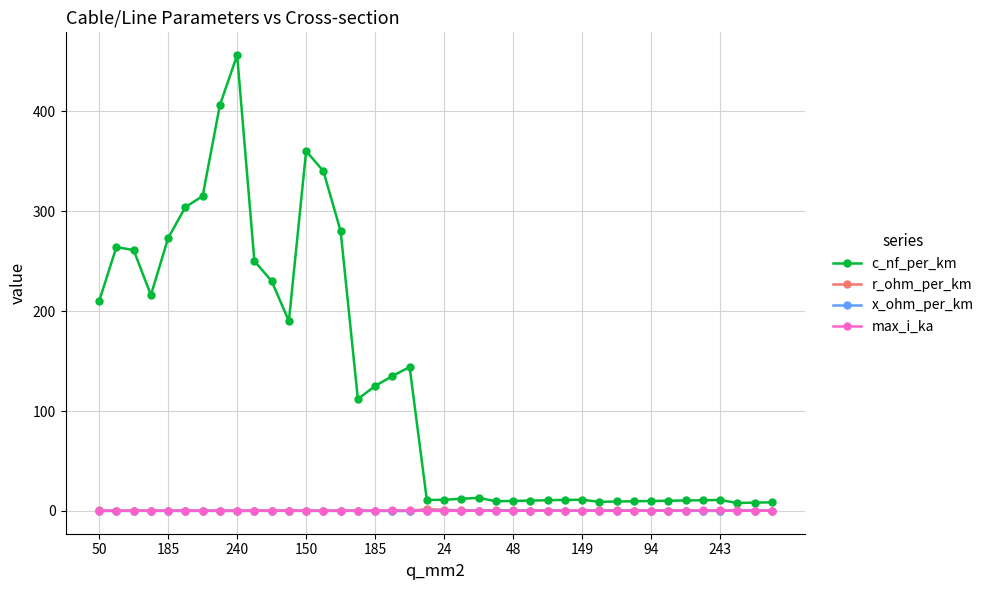

Which series has the largest total across all categories?

c_nf_per_km